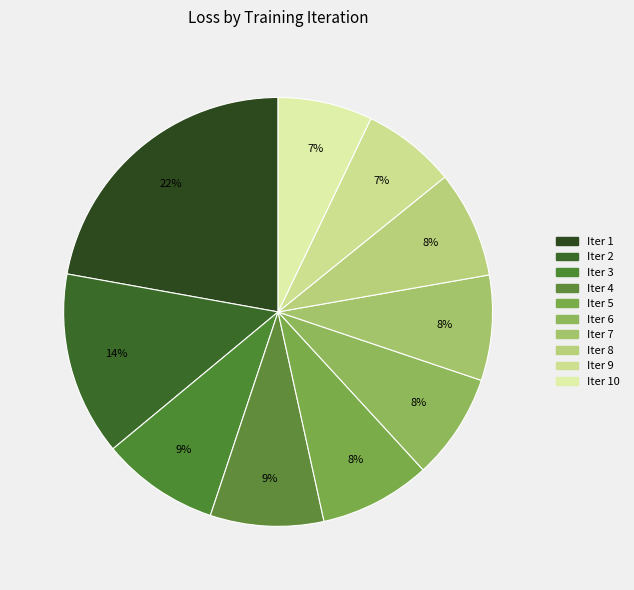

Is it true that Iter 6 is 8% of the pie?

True